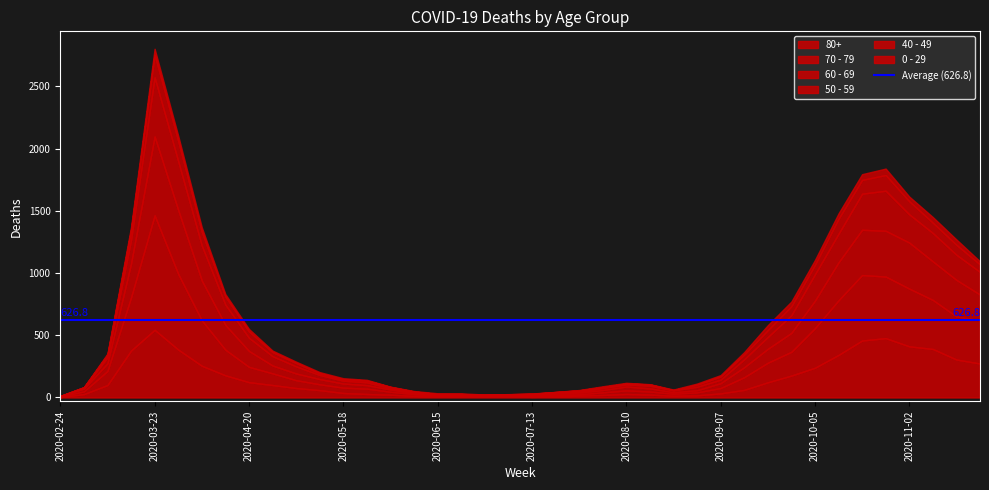

The 40 - 49 series shows 1 at 2020-06-29. True or false?

True